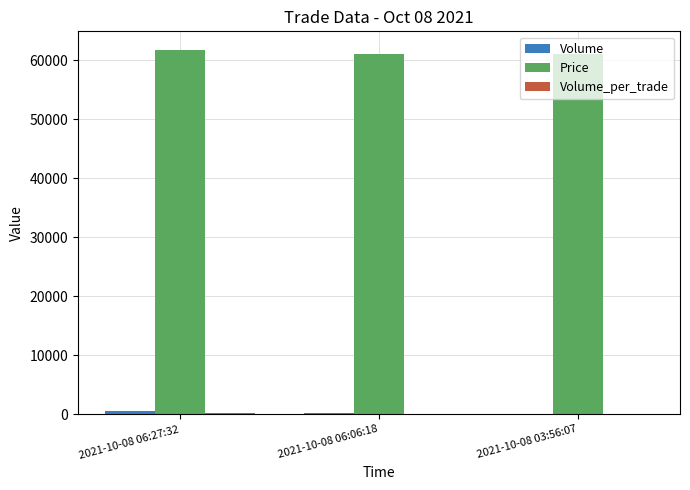

What is the maximum value for Price?

61800